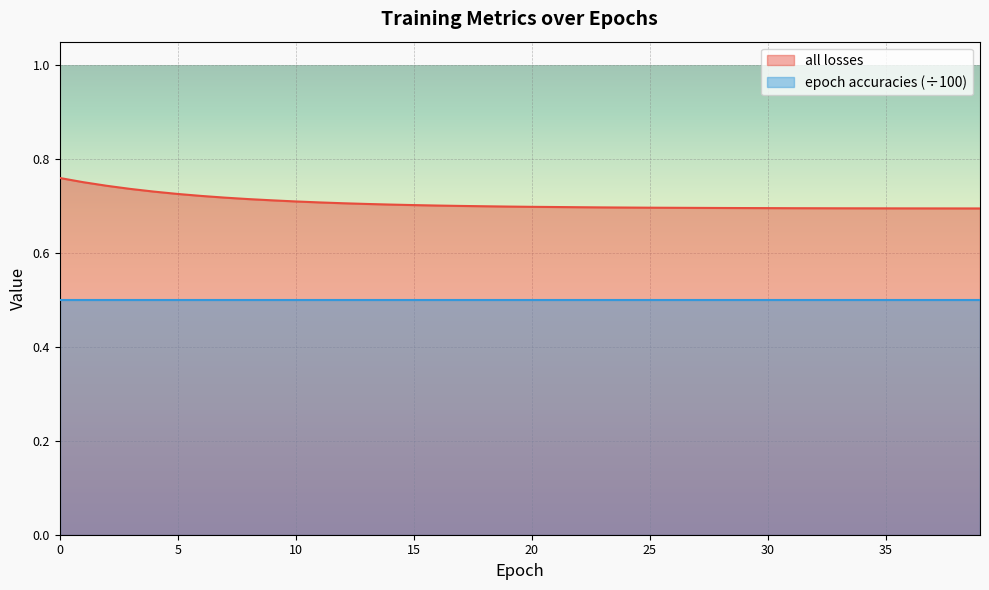

Reading left to right, extract all data points from this chart.

0=0.8	1=0.8	2=0.7	3=0.7	4=0.7	5=0.7	6=0.7	7=0.7	8=0.7	9=0.7	10=0.7	11=0.7	12=0.7	13=0.7	14=0.7	15=0.7	16=0.7	17=0.7	18=0.7	19=0.7	20=0.7	21=0.7	22=0.7	23=0.7	24=0.7	25=0.7	26=0.7	27=0.7	28=0.7	29=0.7	30=0.7	31=0.7	32=0.7	33=0.7	34=0.7	35=0.7	36=0.7	37=0.7	38=0.7	39=0.7